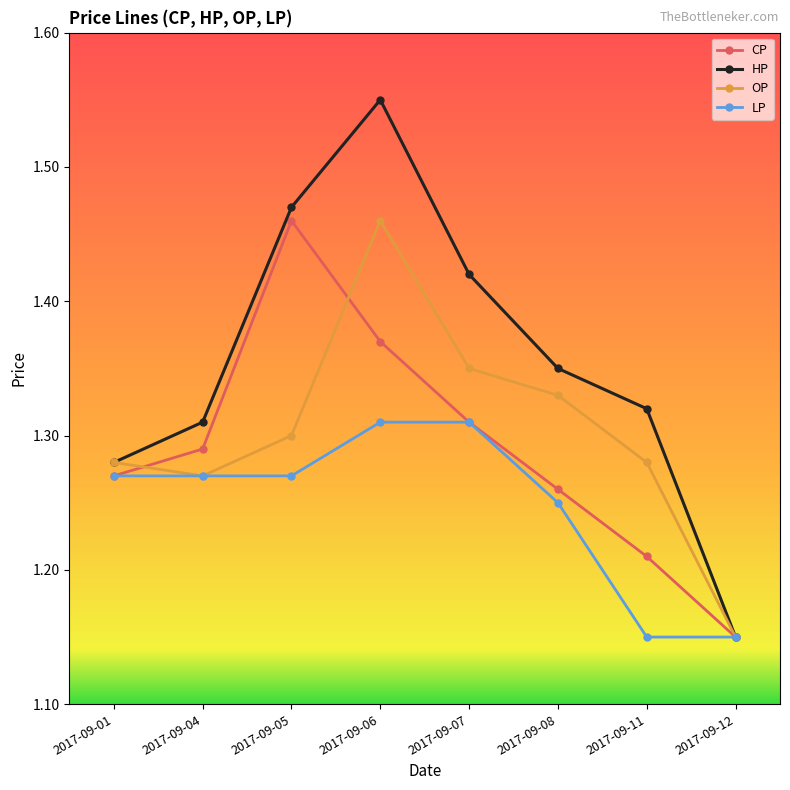

Count the HP values in the range 1 to 2.

8